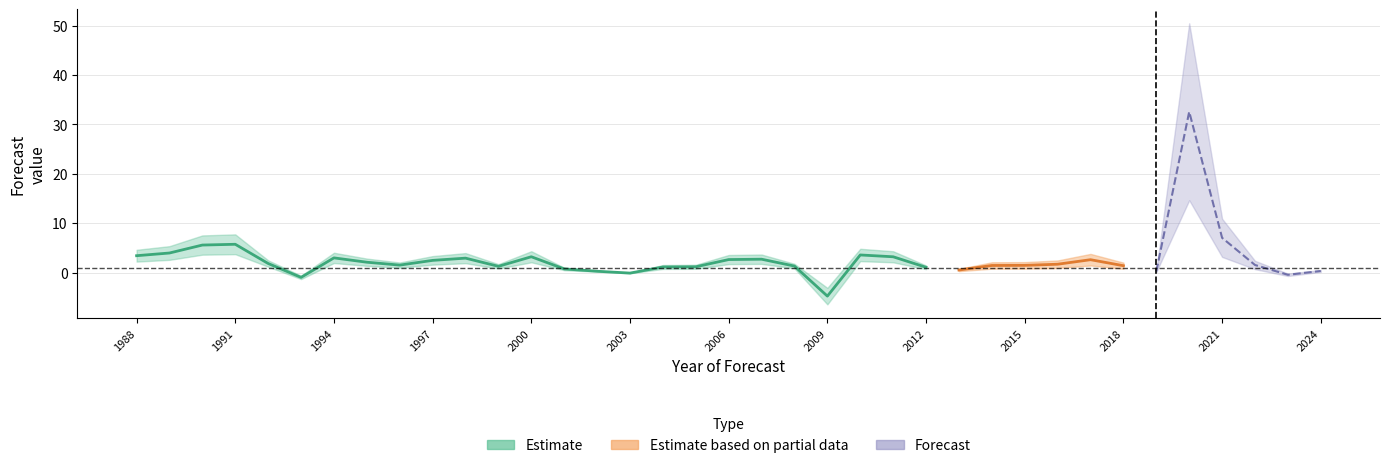

At how many categories does at least one series exceed 30?

1